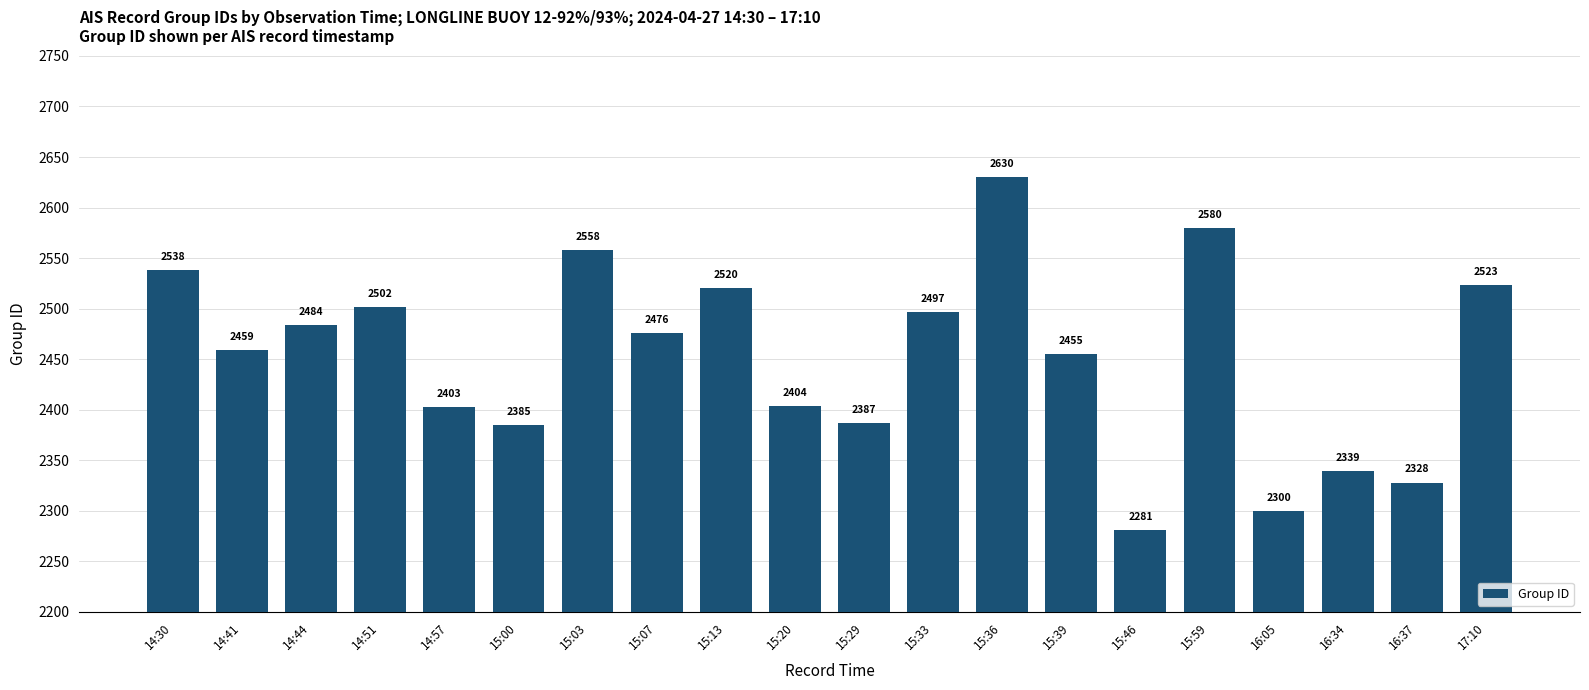

Which label corresponds to the smallest value in the chart?

15:46